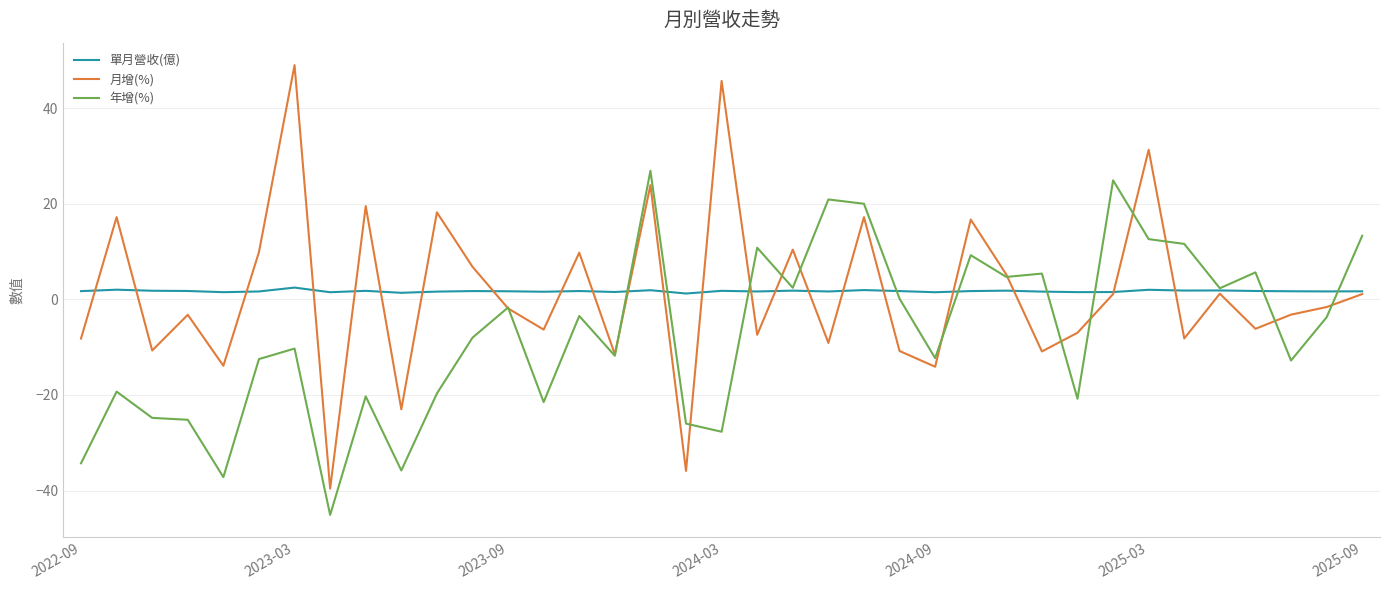

How many values in 月增(%) are above zero?

17